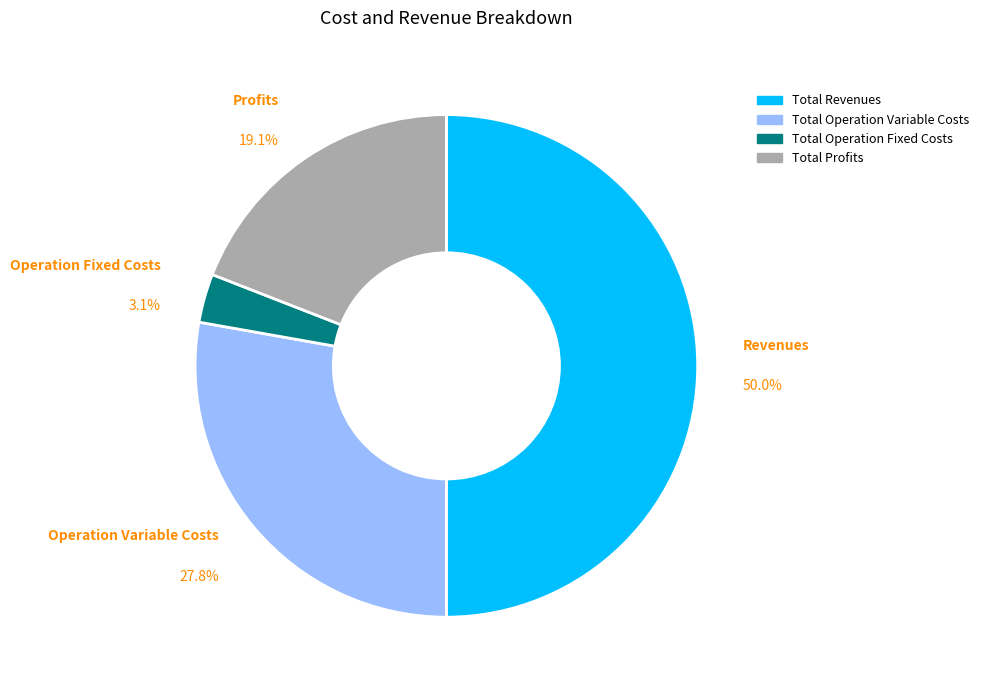

How many slices are in this pie chart?

4